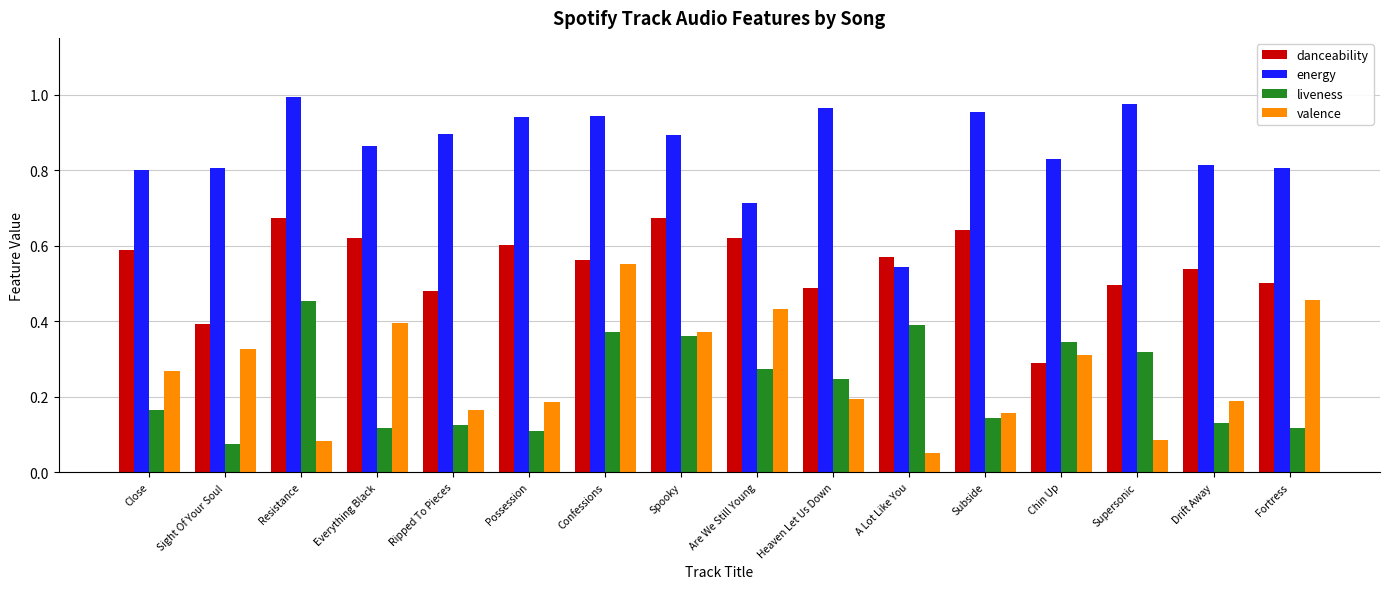

Is the value of energy at Drift Away greater than the value of danceability at Fortress?

Yes